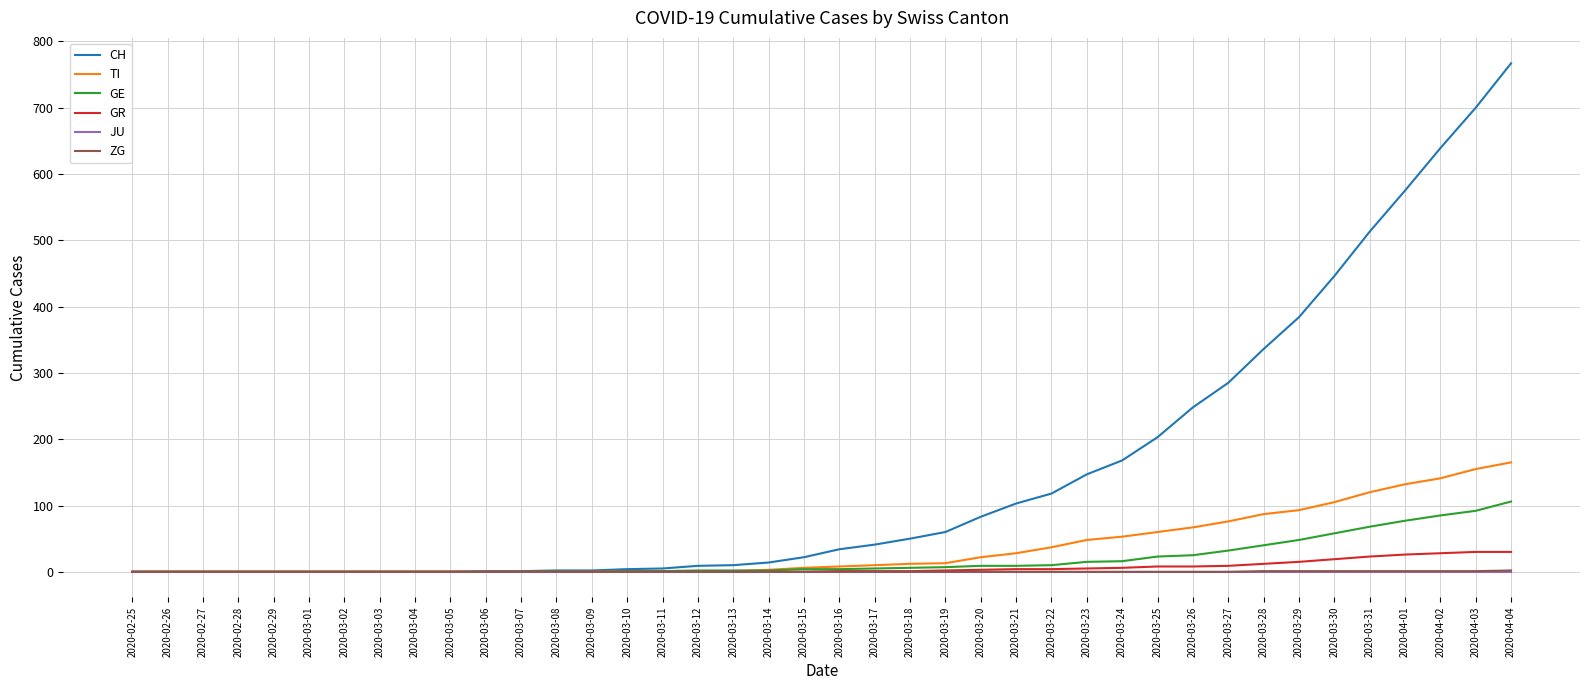

What is the maximum value for GR?

30